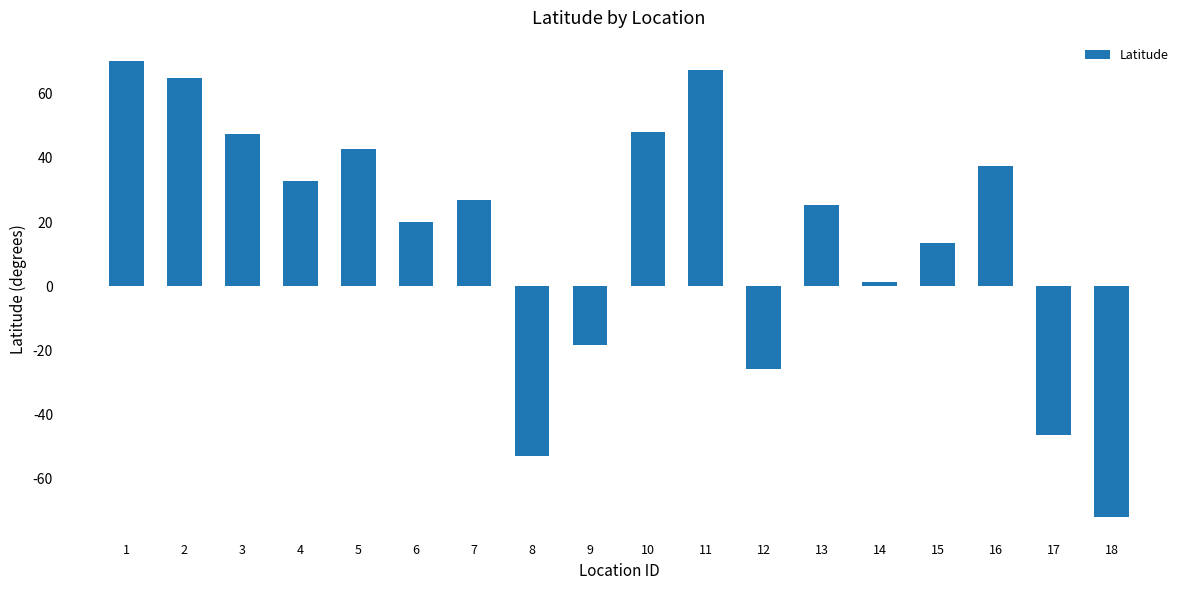

What is the ratio of the value at 7 to the value at 16?

0.7